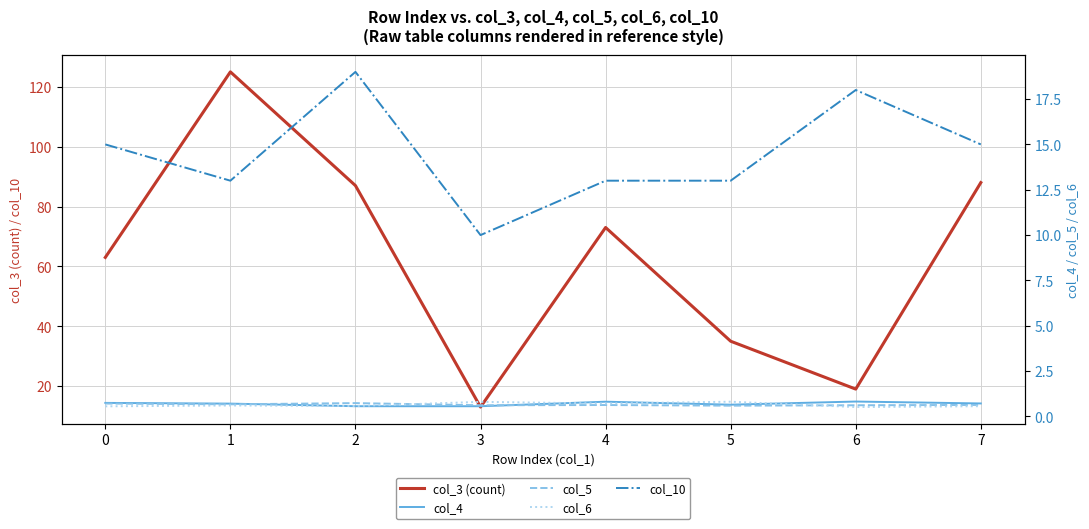

Which series changed the most between 1 and 2?

col_3 (count)